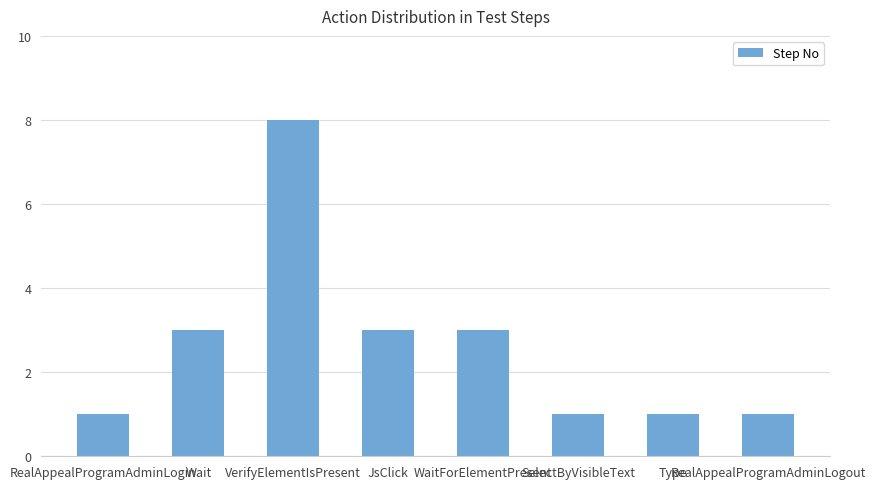

Which label corresponds to the largest value in the chart?

VerifyElementIsPresent